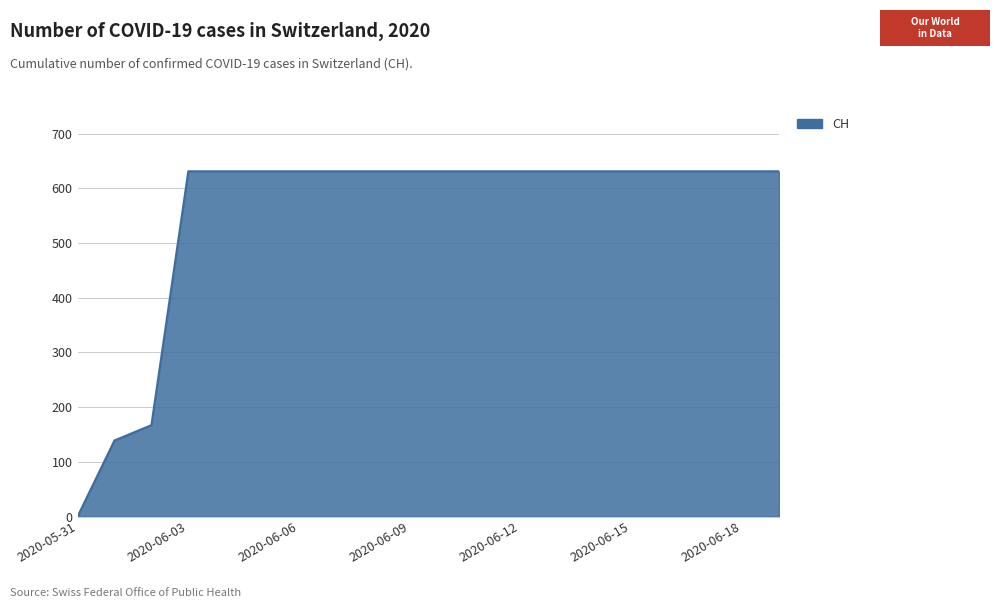

How many values are below 631?

3